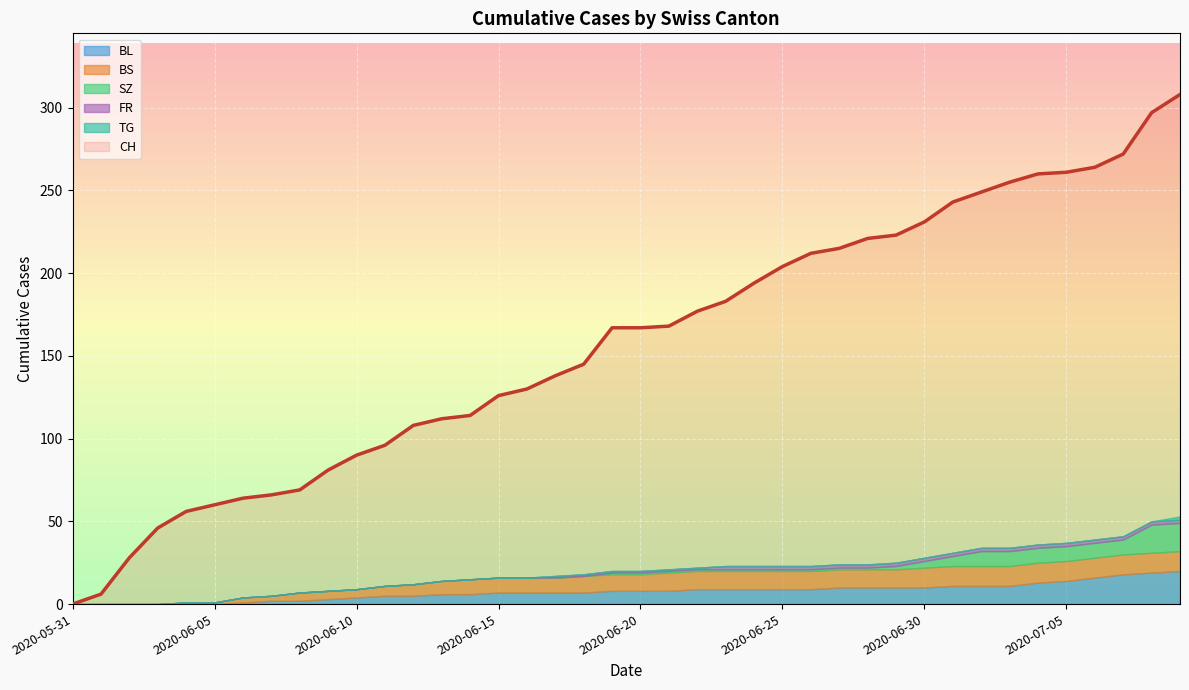

True or false: FR and BL cross at least once.

False